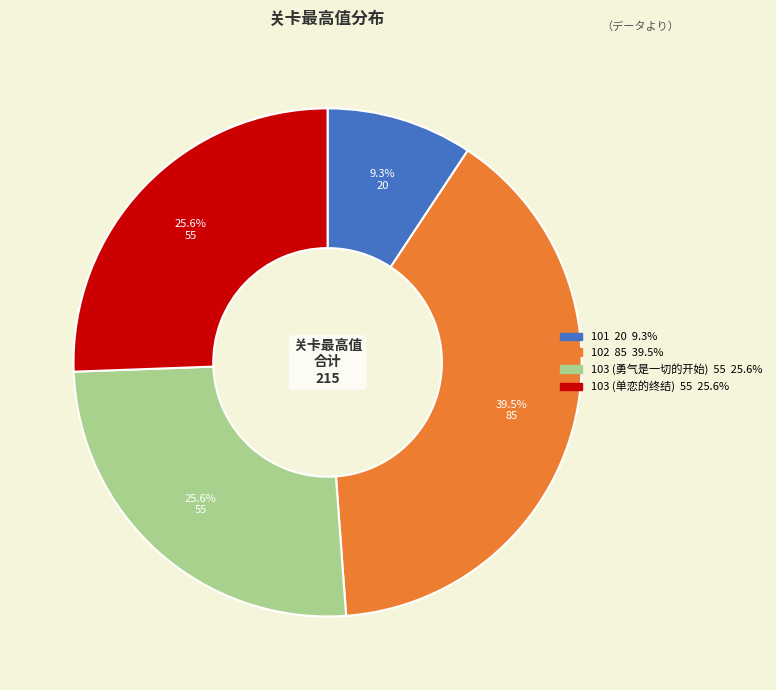

To the nearest percent, what is the average slice percentage?

25%